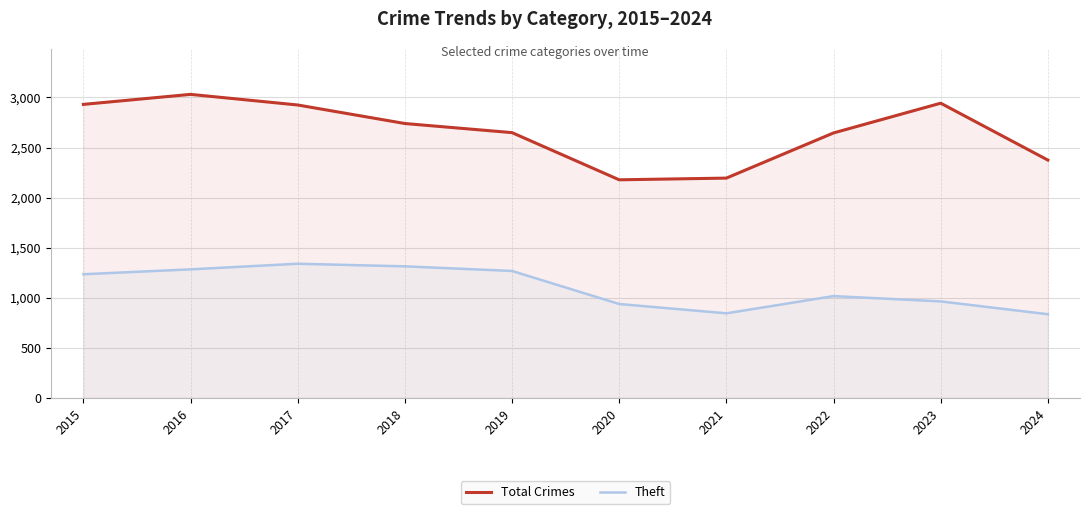

True or false: Theft and Total Crimes cross at least once.

False